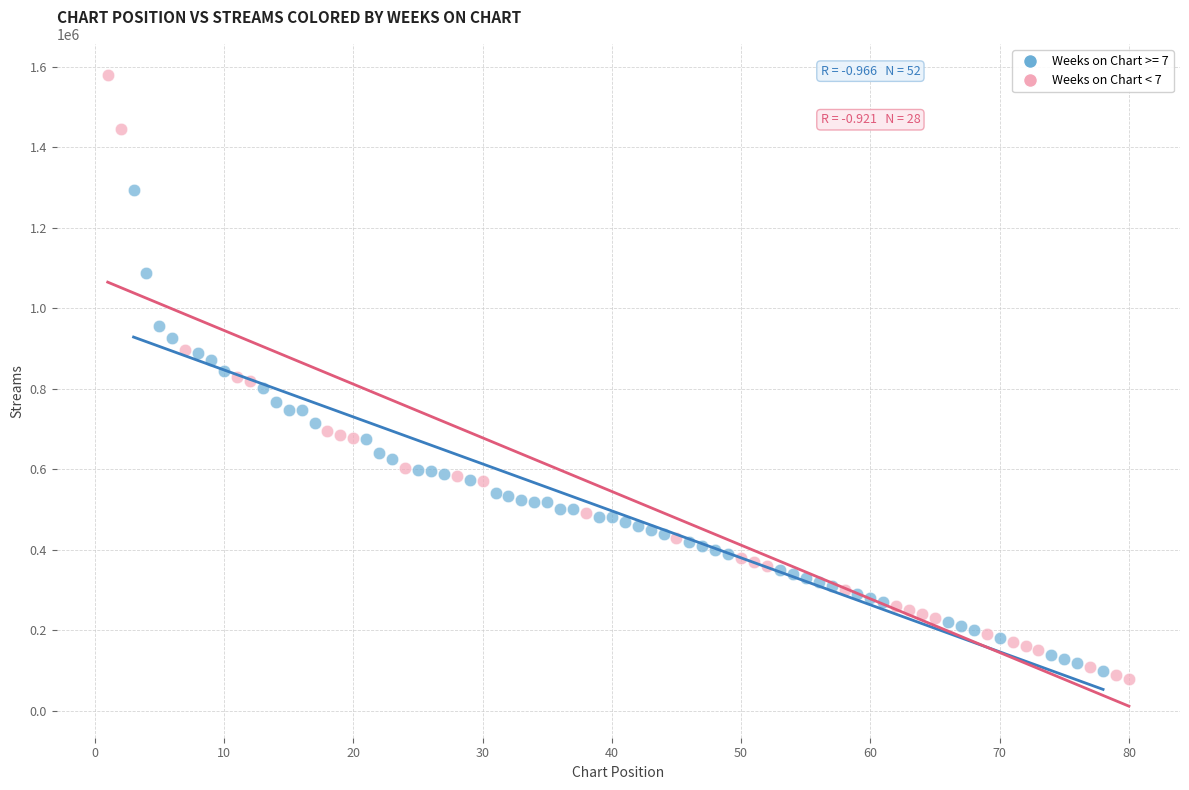

Which series has the largest Y range (max minus min)?

Weeks on Chart < 7